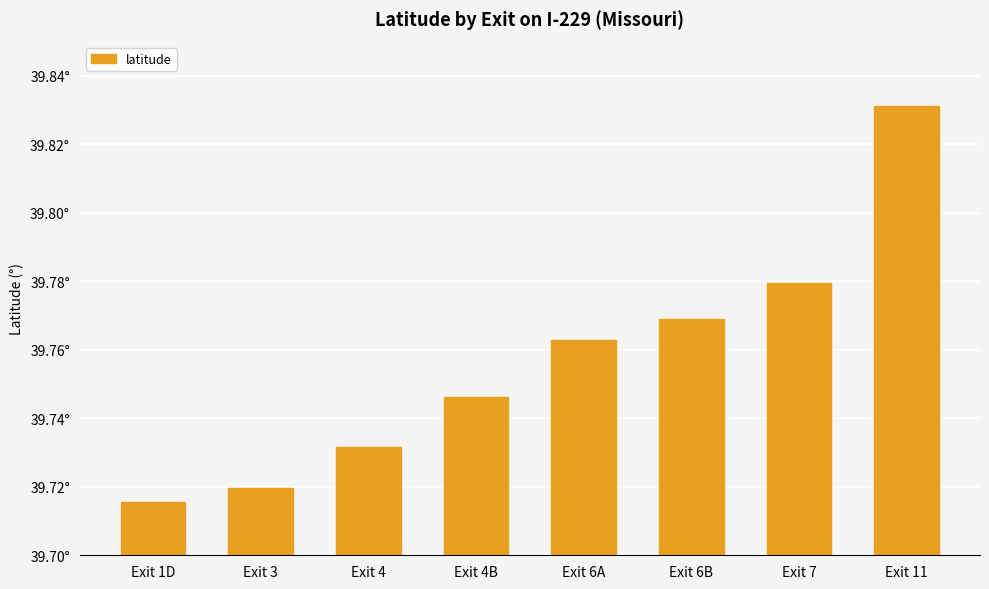

Reading right to left, extract all data points from this chart.

Exit 11=39.8	Exit 7=39.8	Exit 6B=39.8	Exit 6A=39.8	Exit 4B=39.7	Exit 4=39.7	Exit 3=39.7	Exit 1D=39.7